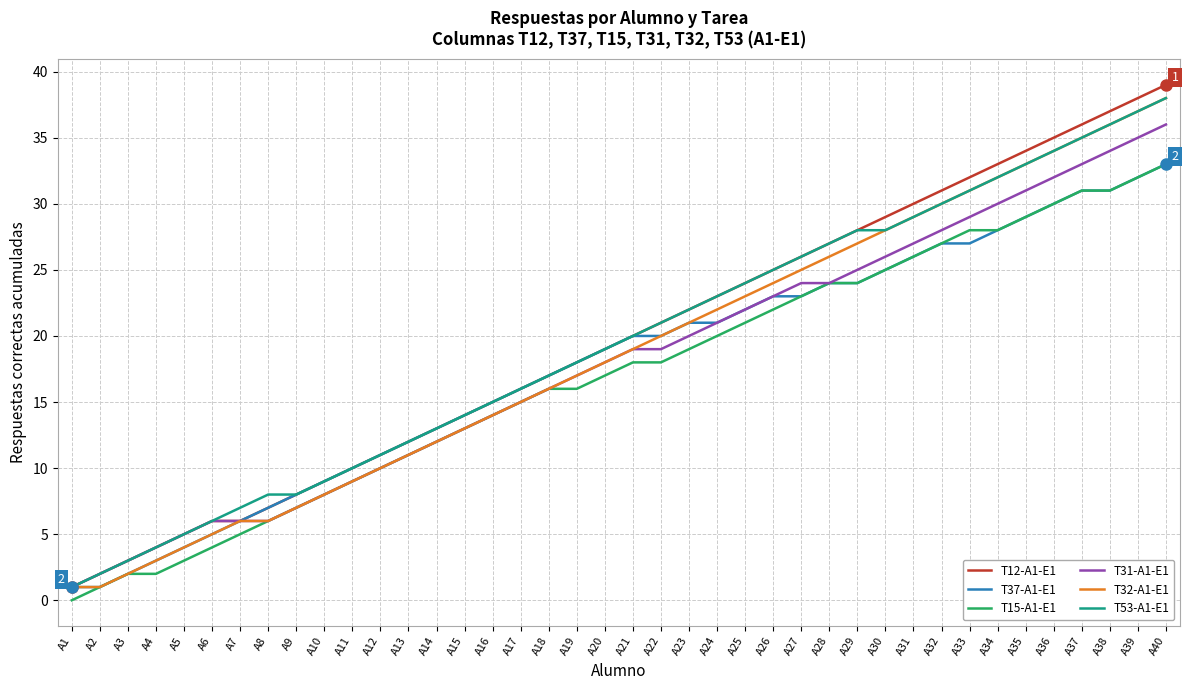

How many values in the T31-A1-E1 series are below 19?

20